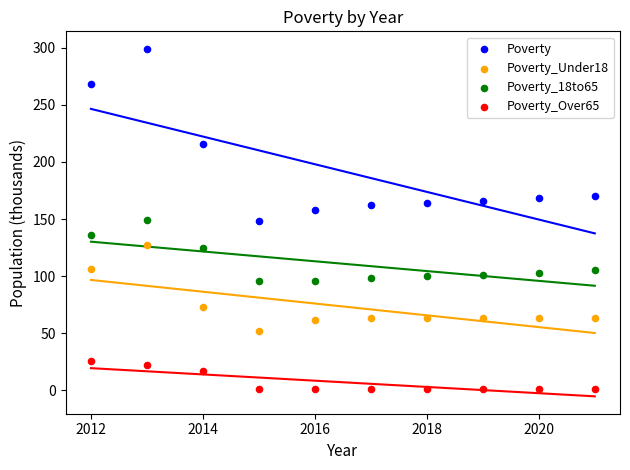

In the Poverty series, what Y value is closest to 223?

216